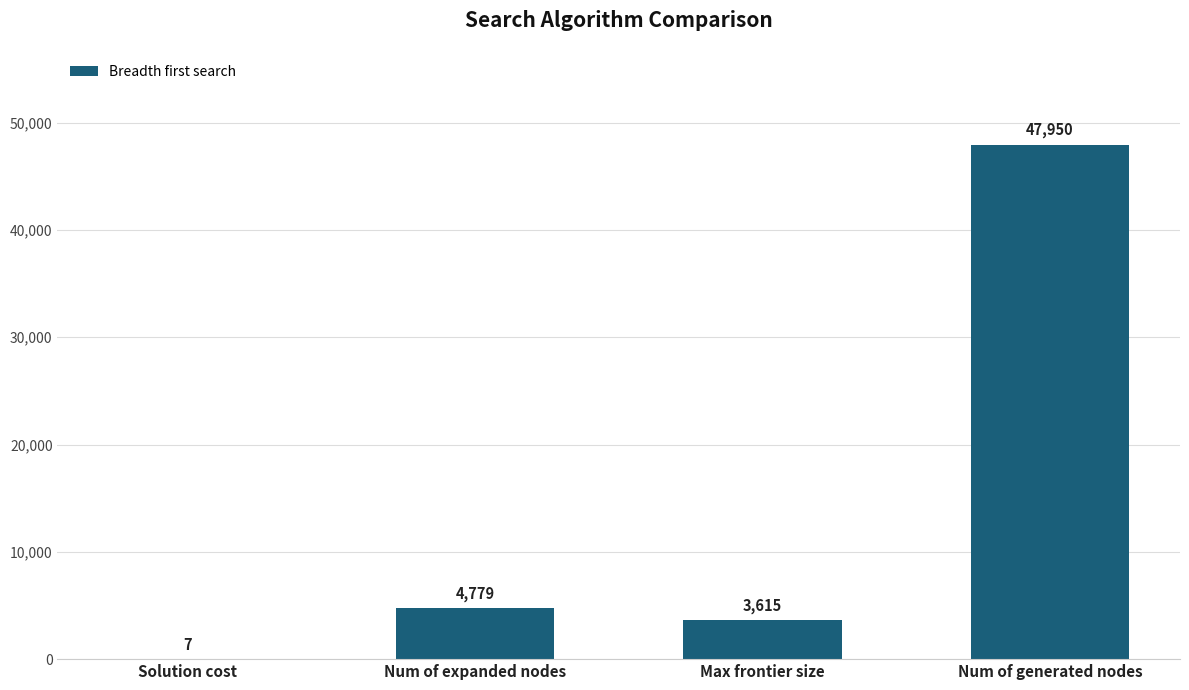

Which has a higher value, Solution cost or Num of generated nodes?

Num of generated nodes